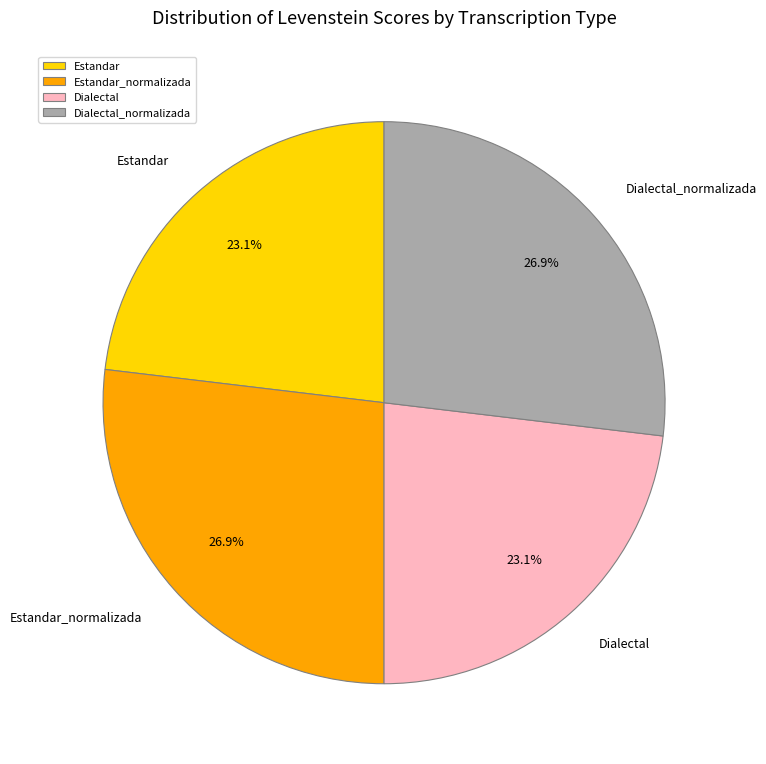

What is the total percentage of Estandar and Dialectal_normalizada?

50.0%